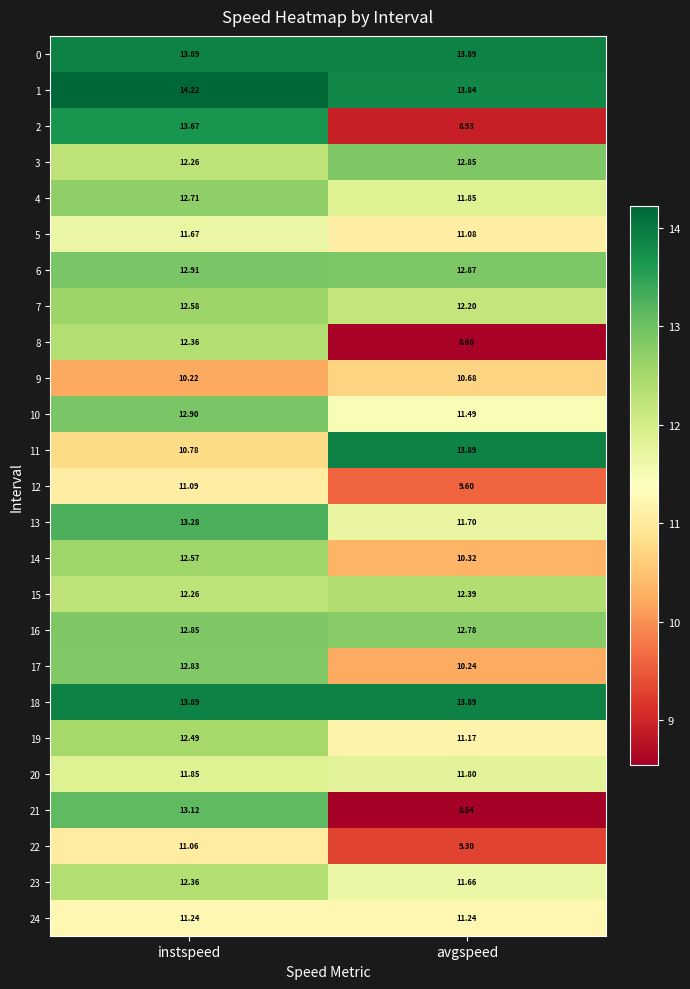

Where is 8 nearest to the value 10?

avgspeed